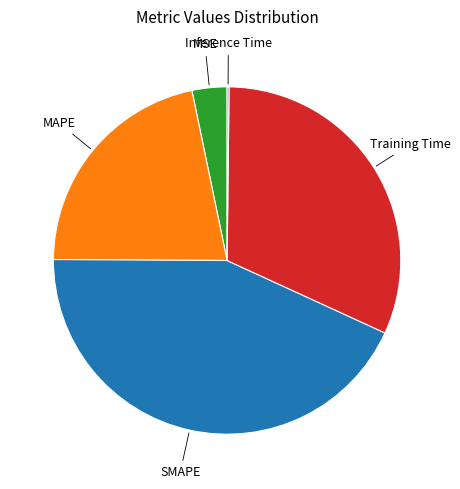

Between Training Time and SMAPE, which is larger?

SMAPE